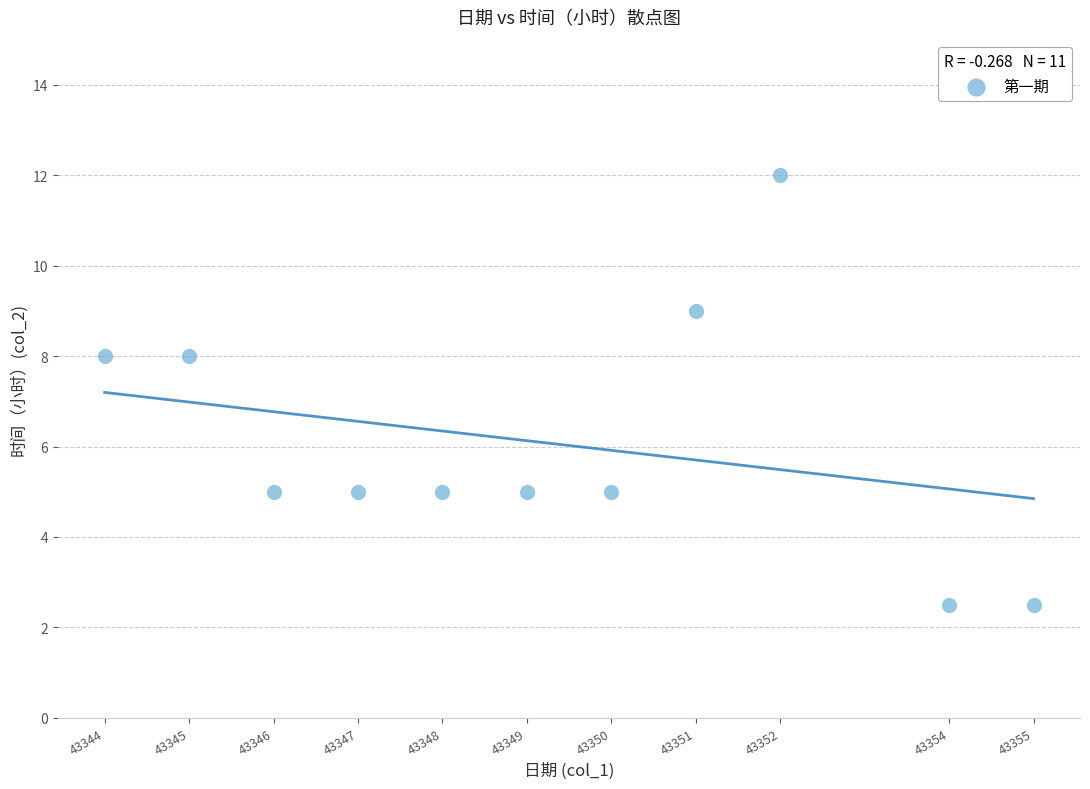

What is the average X value?

43349.2